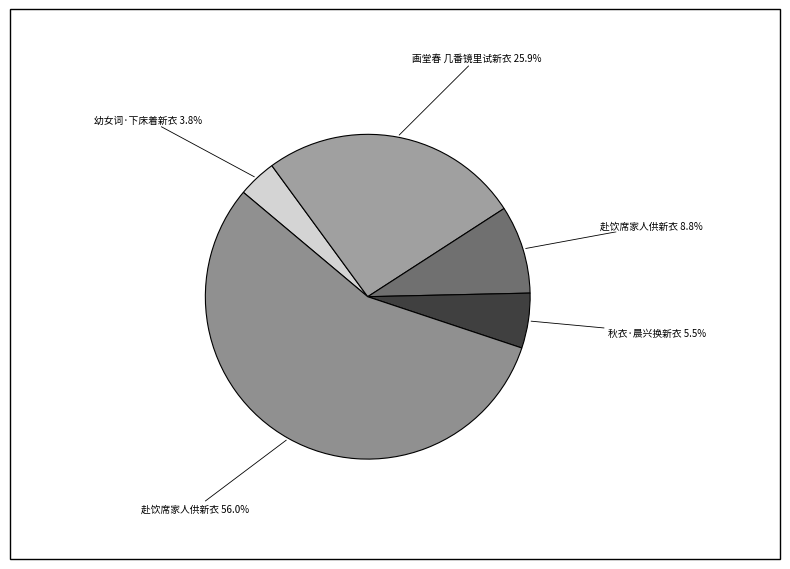

How many slices are in this pie chart?

5